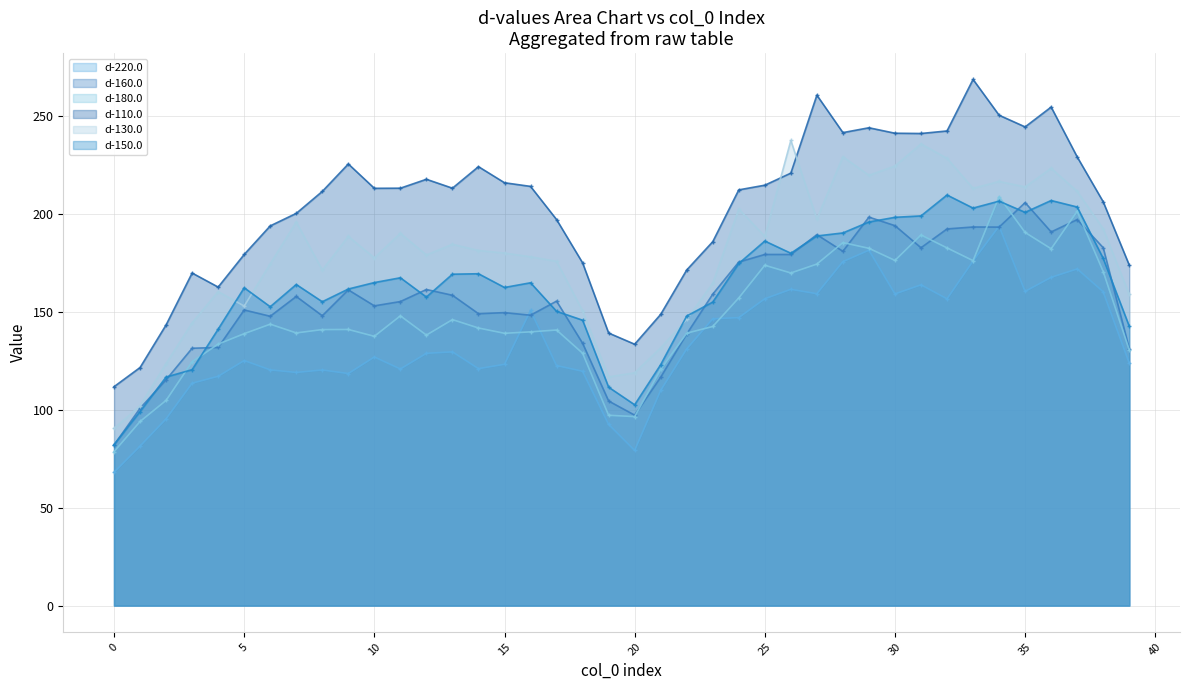

What is the total value across all series at 29?

1222.0